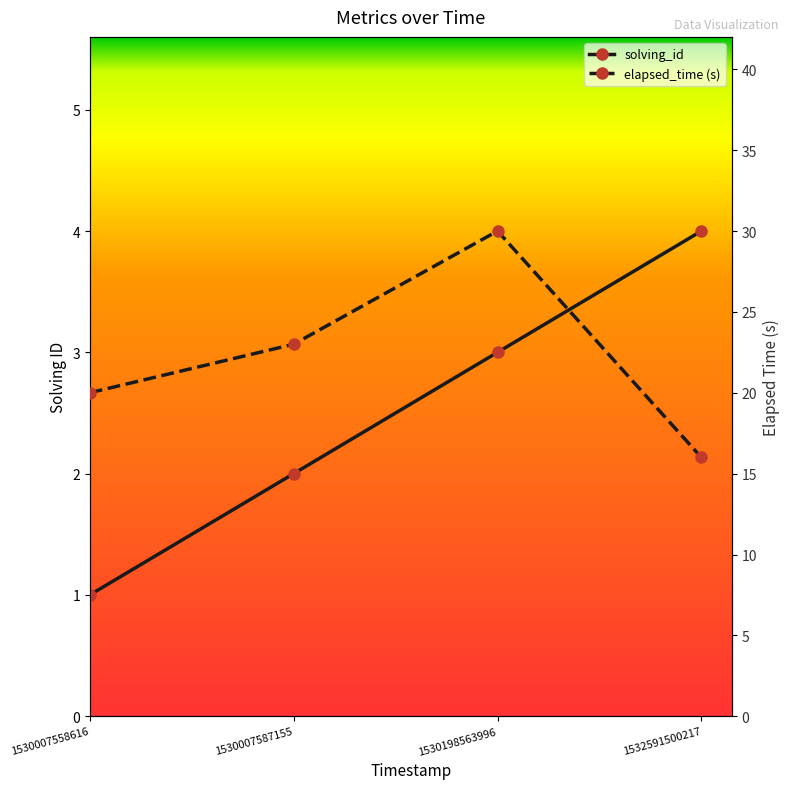

Which has a higher value, 1530007558616 or 1530007587155?

1530007587155